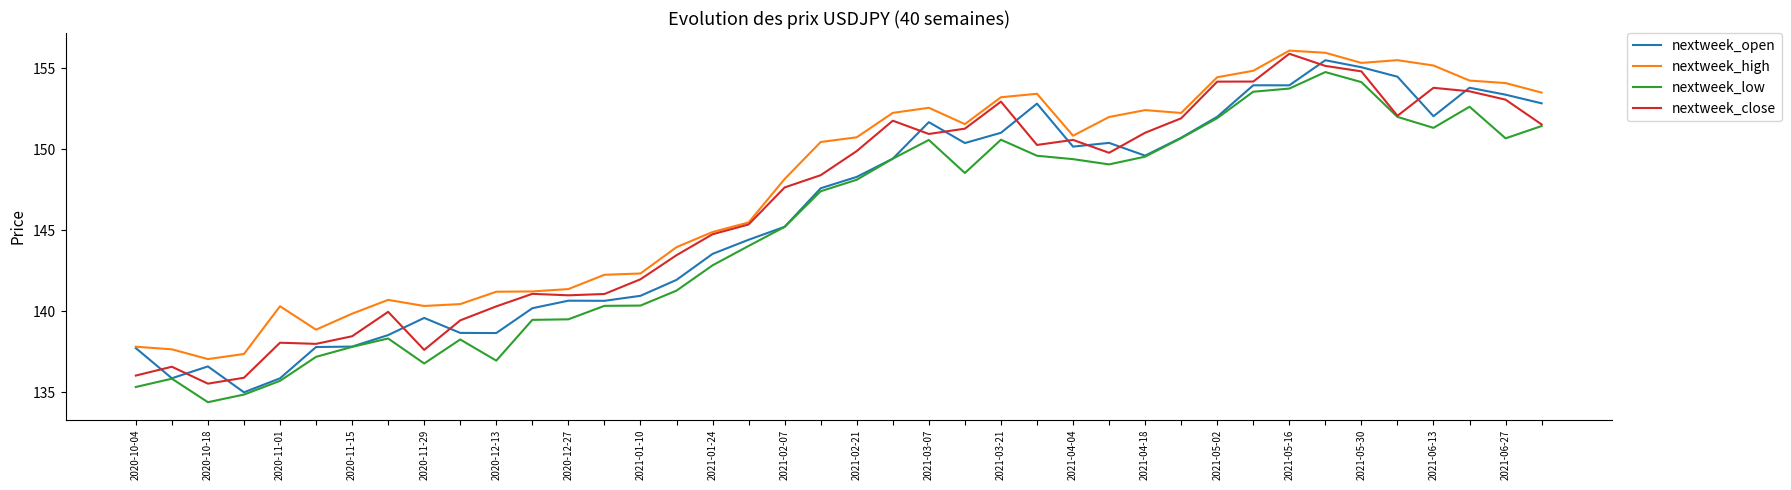

Which series has the largest total across all categories?

nextweek_high